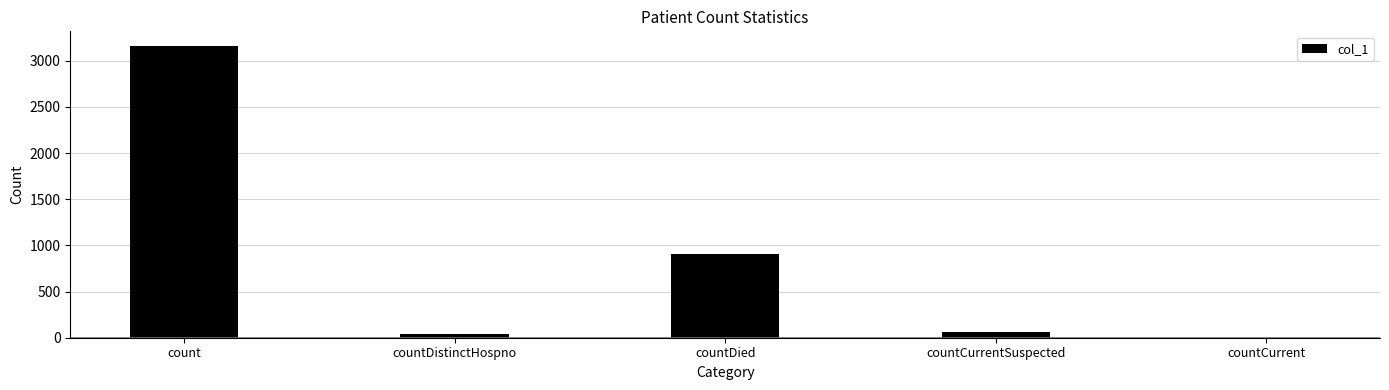

What is the sum of the values at countDistinctHospno and count?

3198